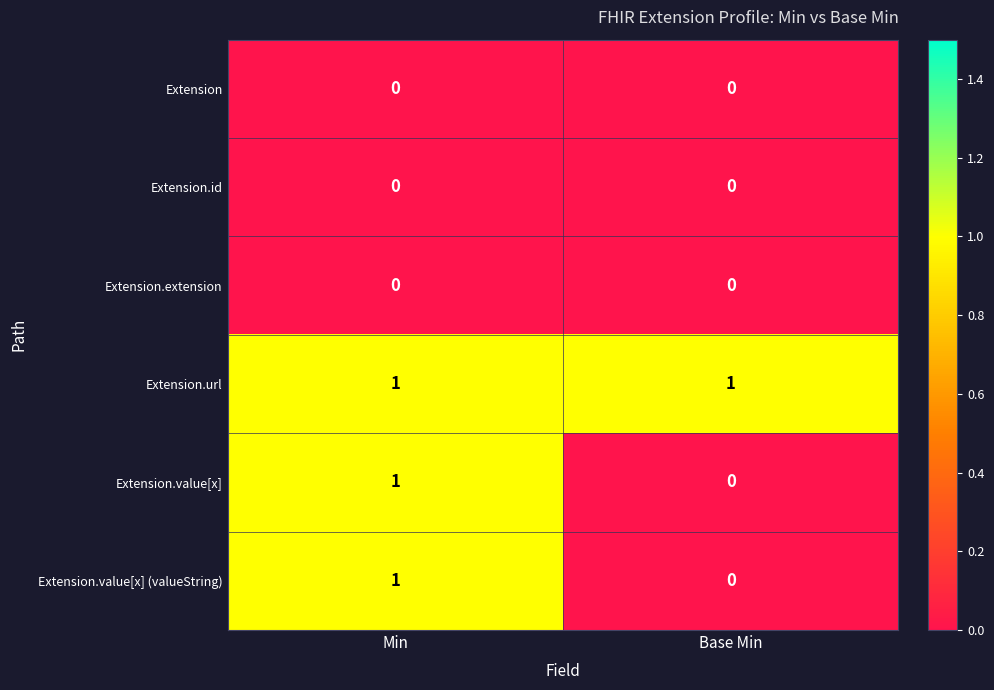

True or false: Extension.id has a value of 0 at Min.

True